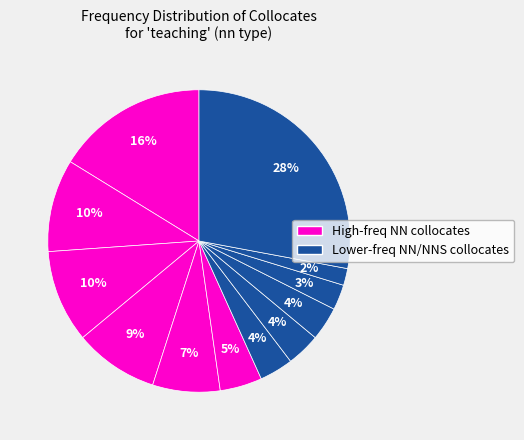

How many segments does this pie chart have?

12